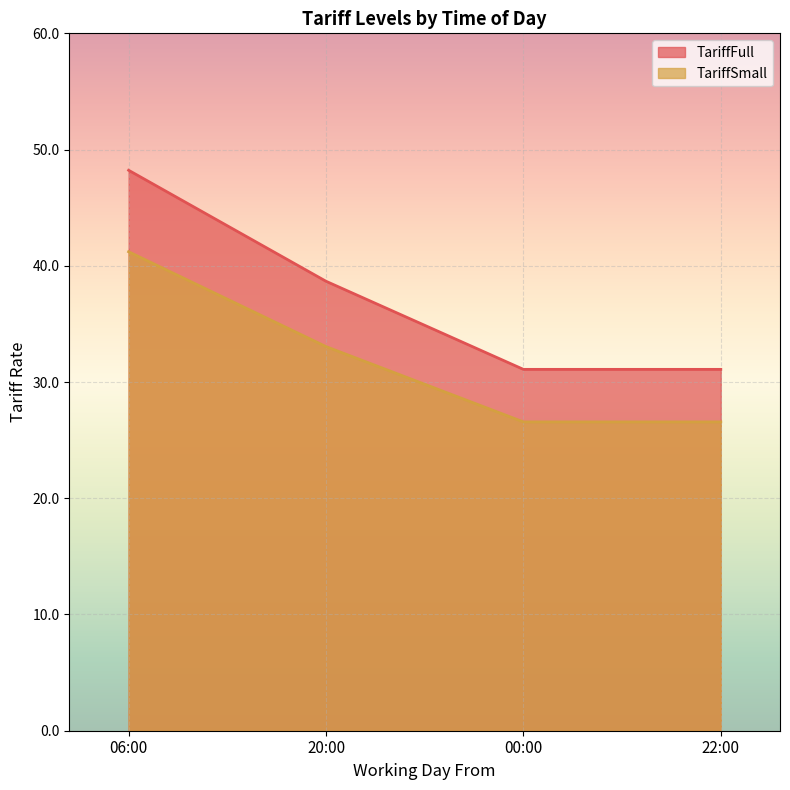

How many categories are shown in the chart?

4